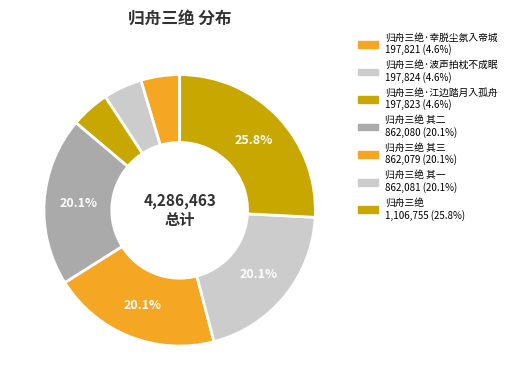

How many segments does this pie chart have?

7